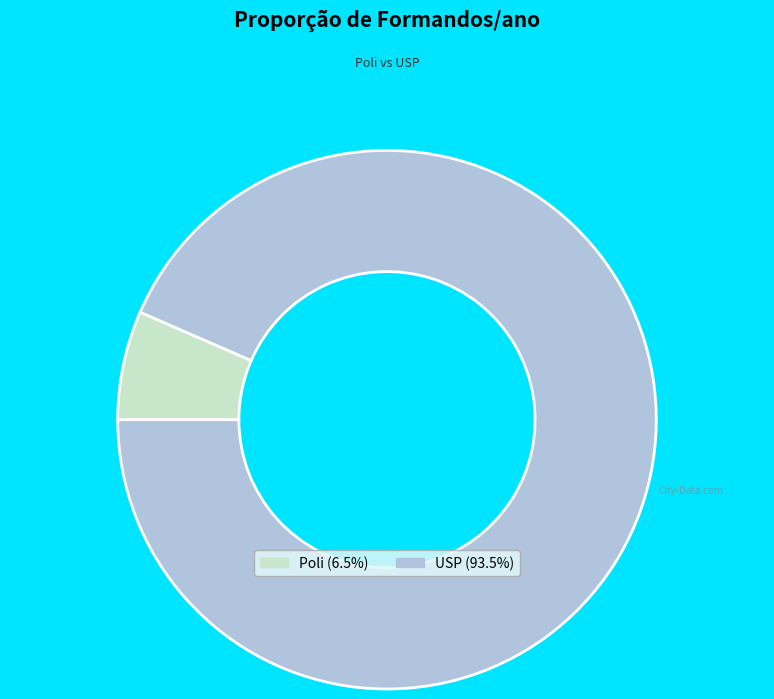

Is there a majority slice in this chart?

Yes